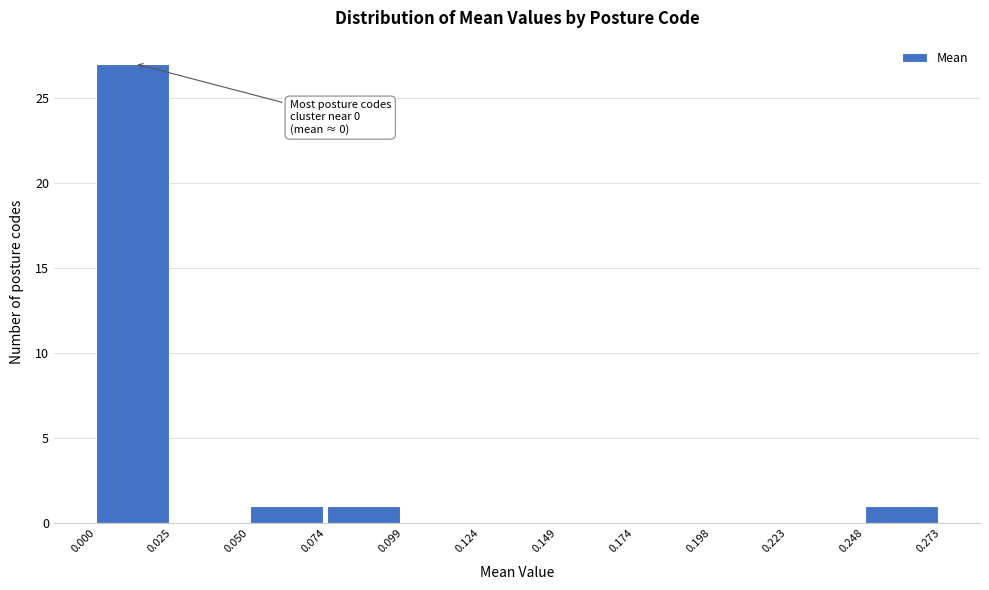

Over which range of the x-axis is the bar tallest?

0.000 to 0.025